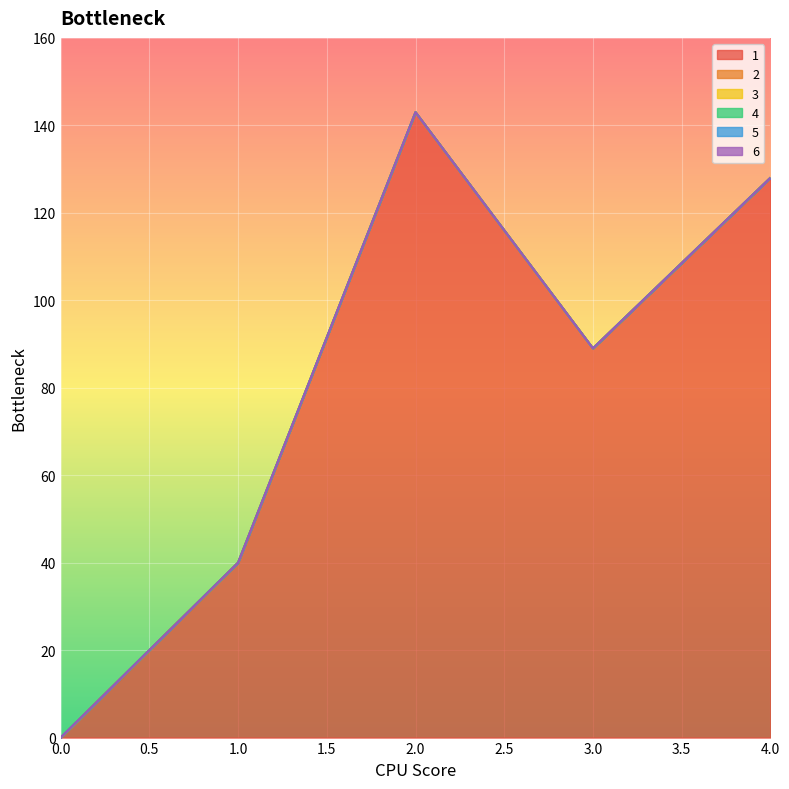

How many lines are shown in the chart?

6